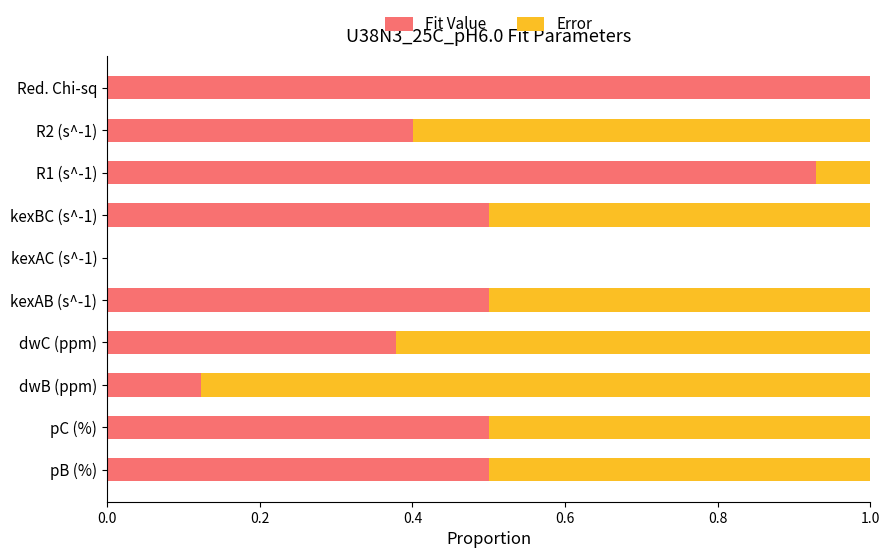

True or false: Fit Value has a value of 0.3 at pB (%).

False